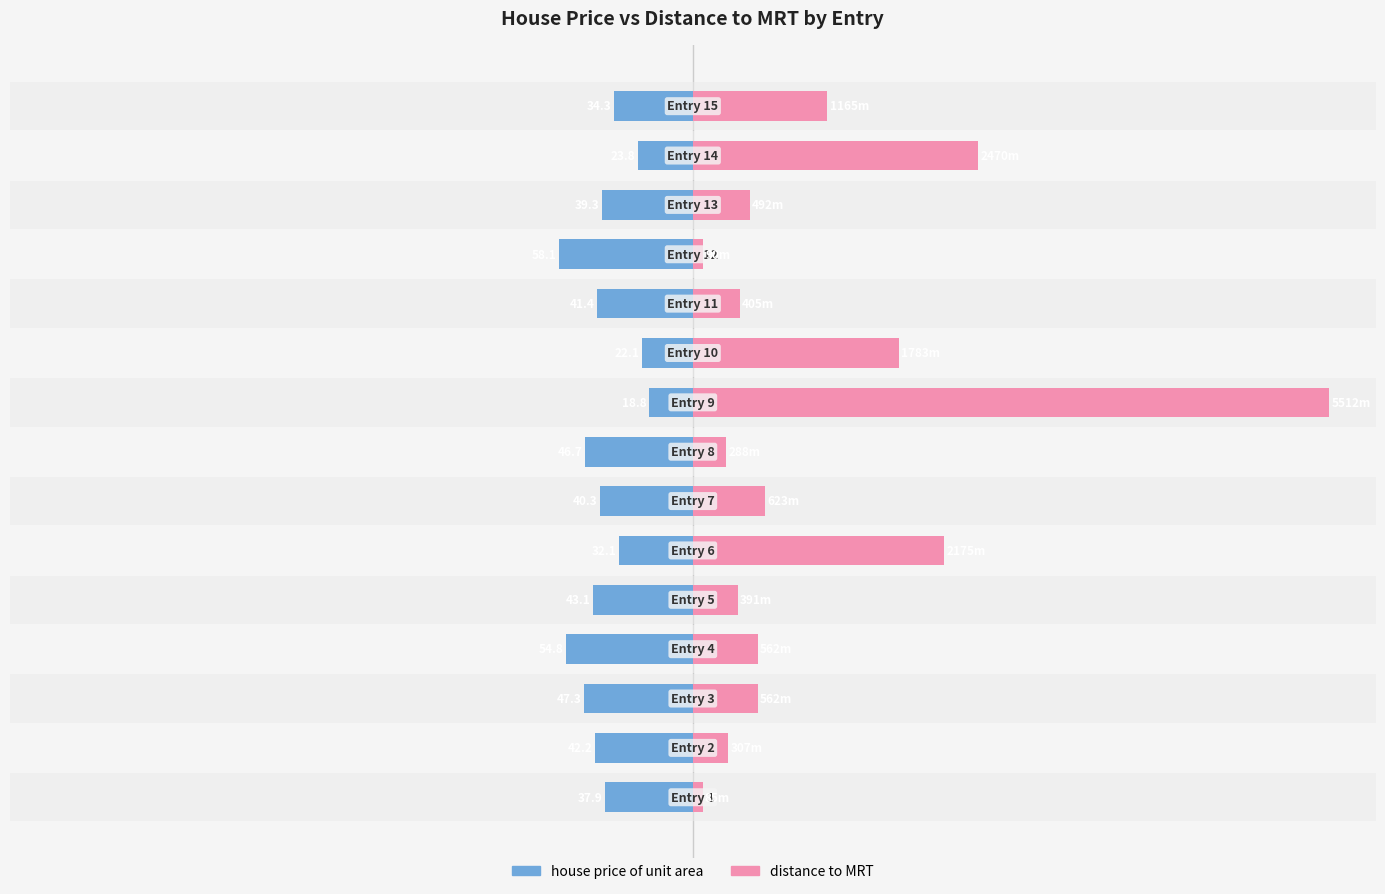

Reading left to right, extract all data points from this chart.

house price of unit area: -37.9	-42.2	-47.3	-54.8	-43.1	-32.1	-40.3	-46.7	-18.8	-22.1	-41.4	-58.1	-39.3	-23.8	-34.3
distance to MRT (scaled): 4.2	15.3	28.1	28.1	19.5	108.8	31.2	14.4	275.6	89.2	20.3	4.5	24.6	123.5	58.2